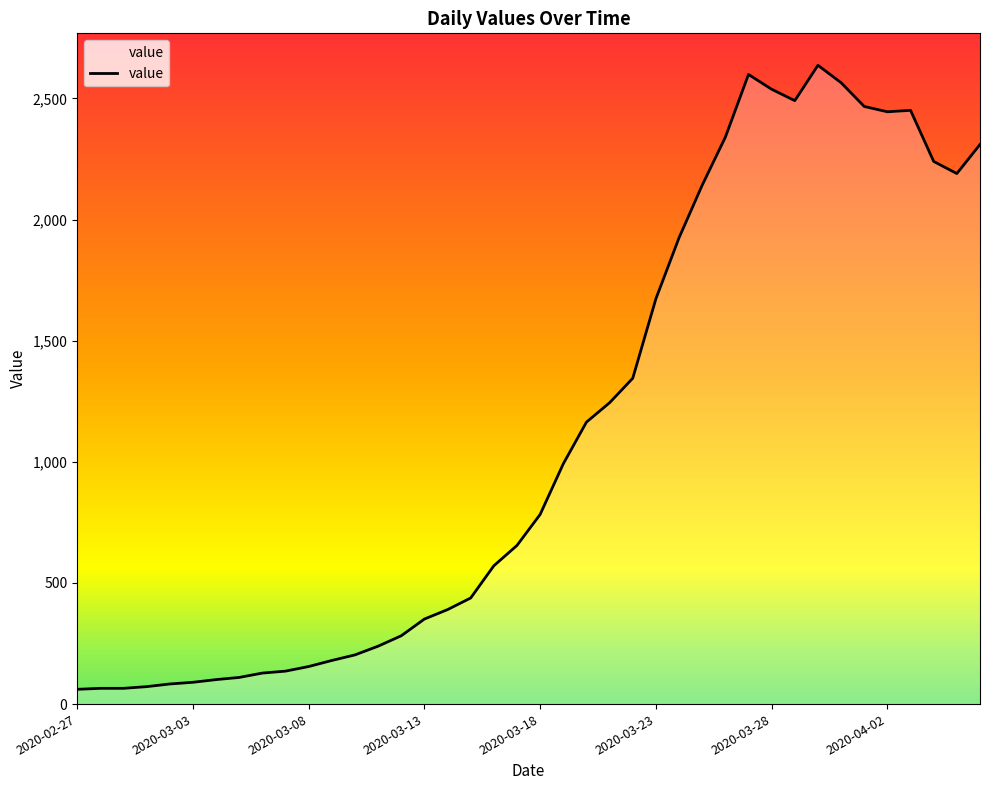

What is the difference between the maximum and minimum values?

2576